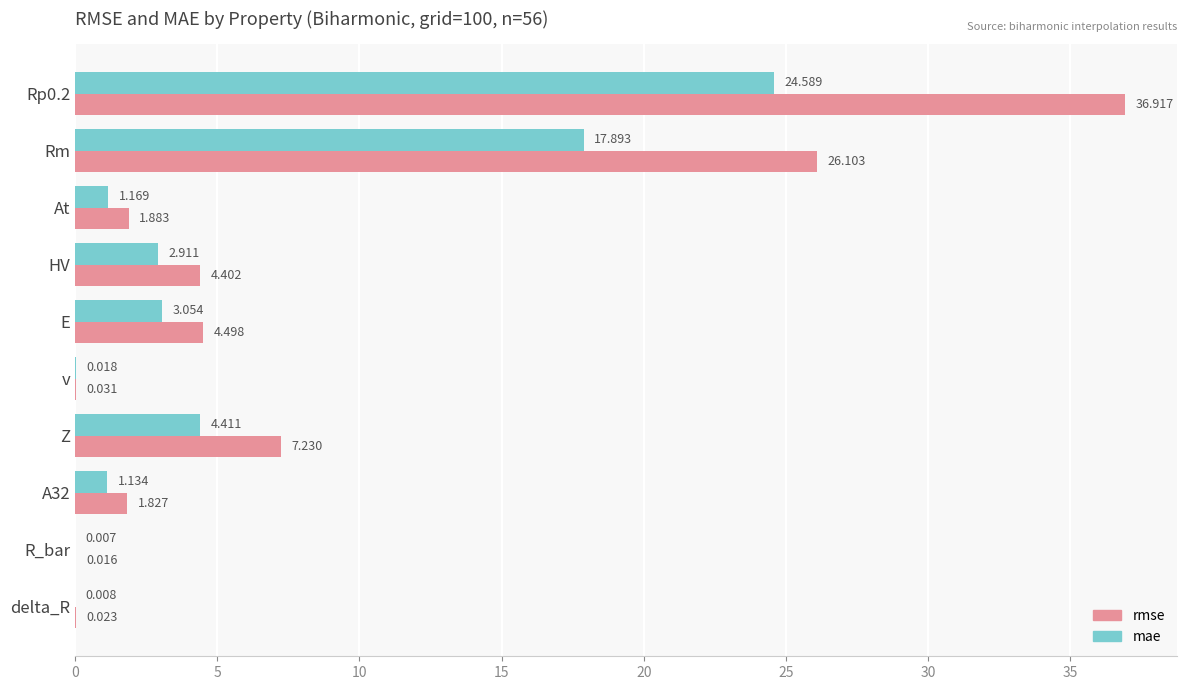

Between Rm and HV, which series saw the biggest shift?

rmse